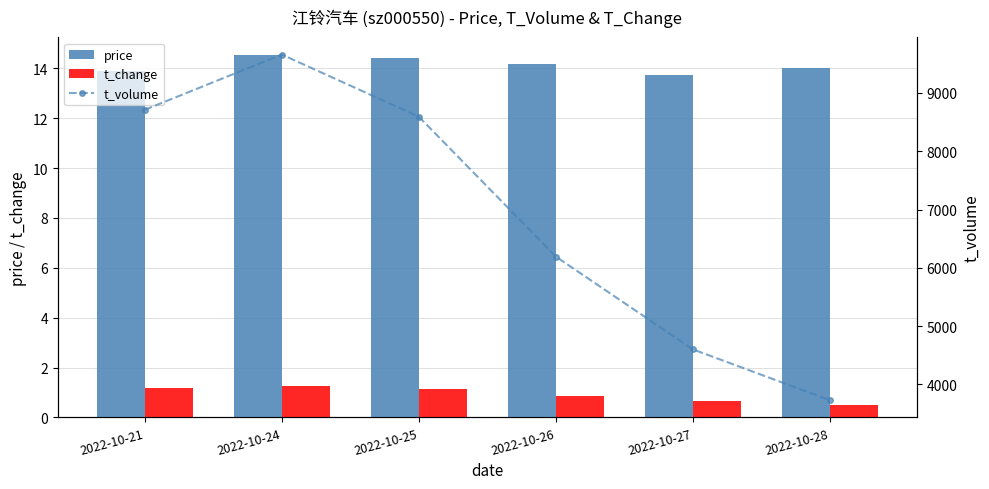

Which category has the highest value in the t_volume series?

2022-10-24